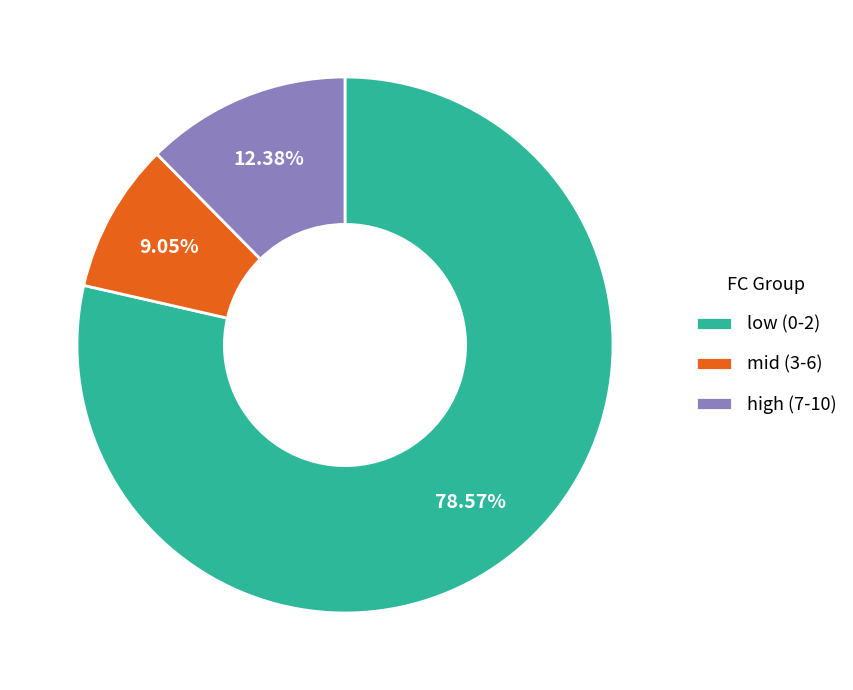

Rank the categories by value from highest to lowest.

low (0-2), high (7-10), mid (3-6)